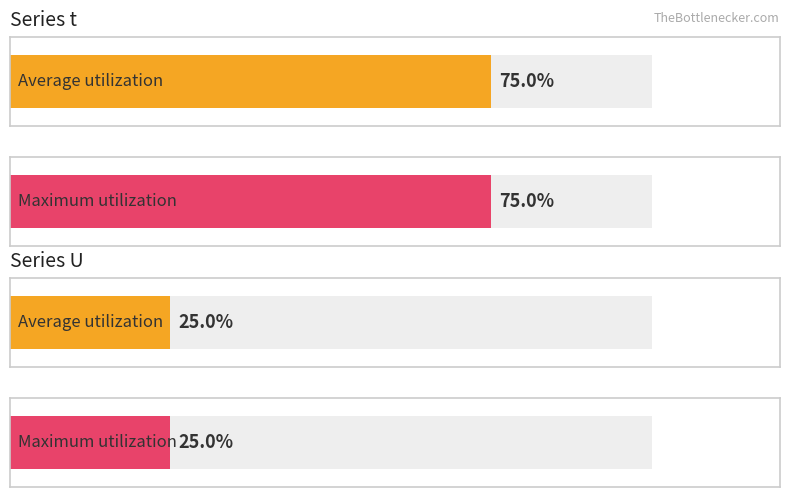

What are all the series names shown in the legend?

t, U